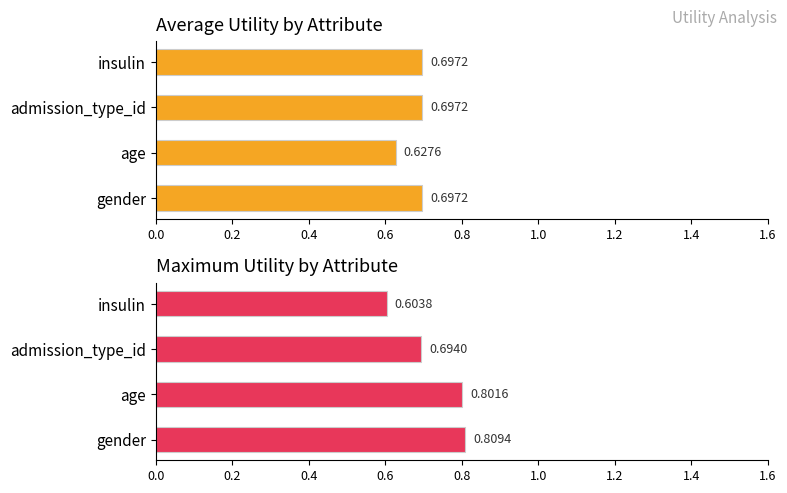

Which series has the widest spread of values?

max